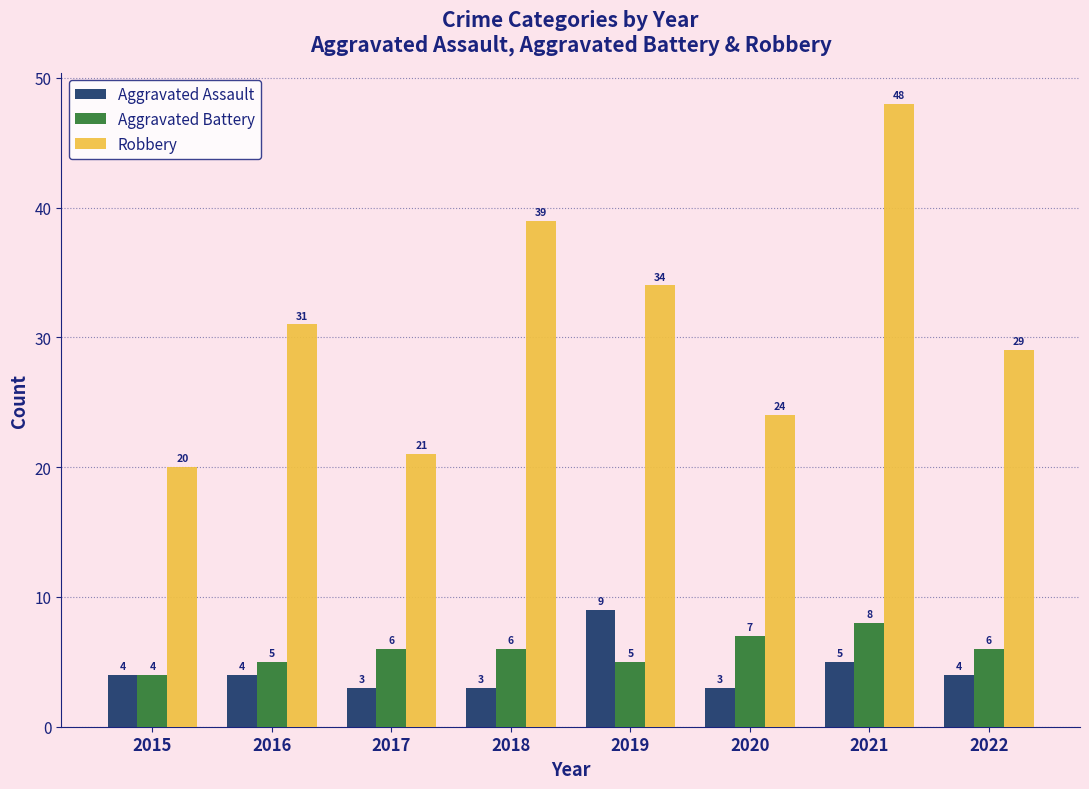

What value does the Aggravated Battery series have at 2020?

7